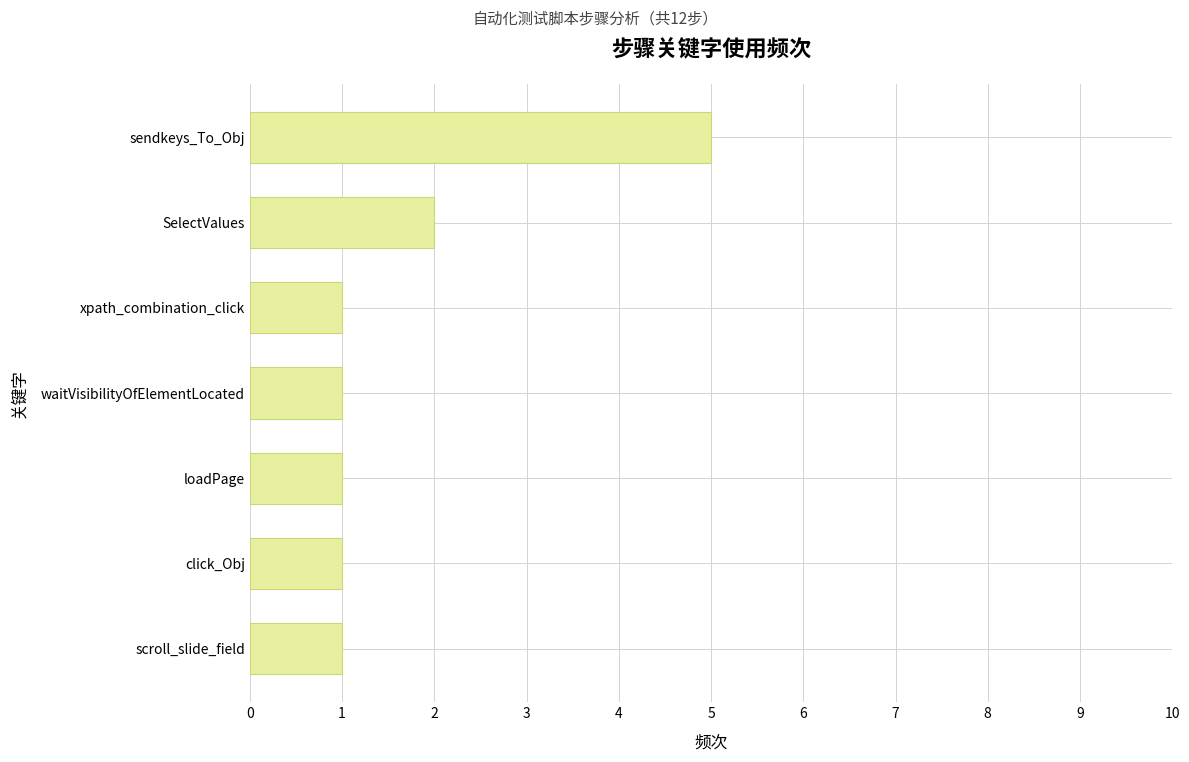

What is the difference between the maximum and minimum values?

4